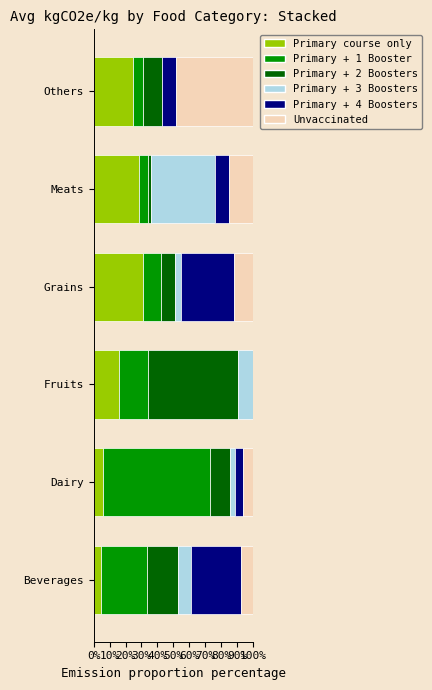

Is it true that Primary course only equals 18.9 at Grains?

False